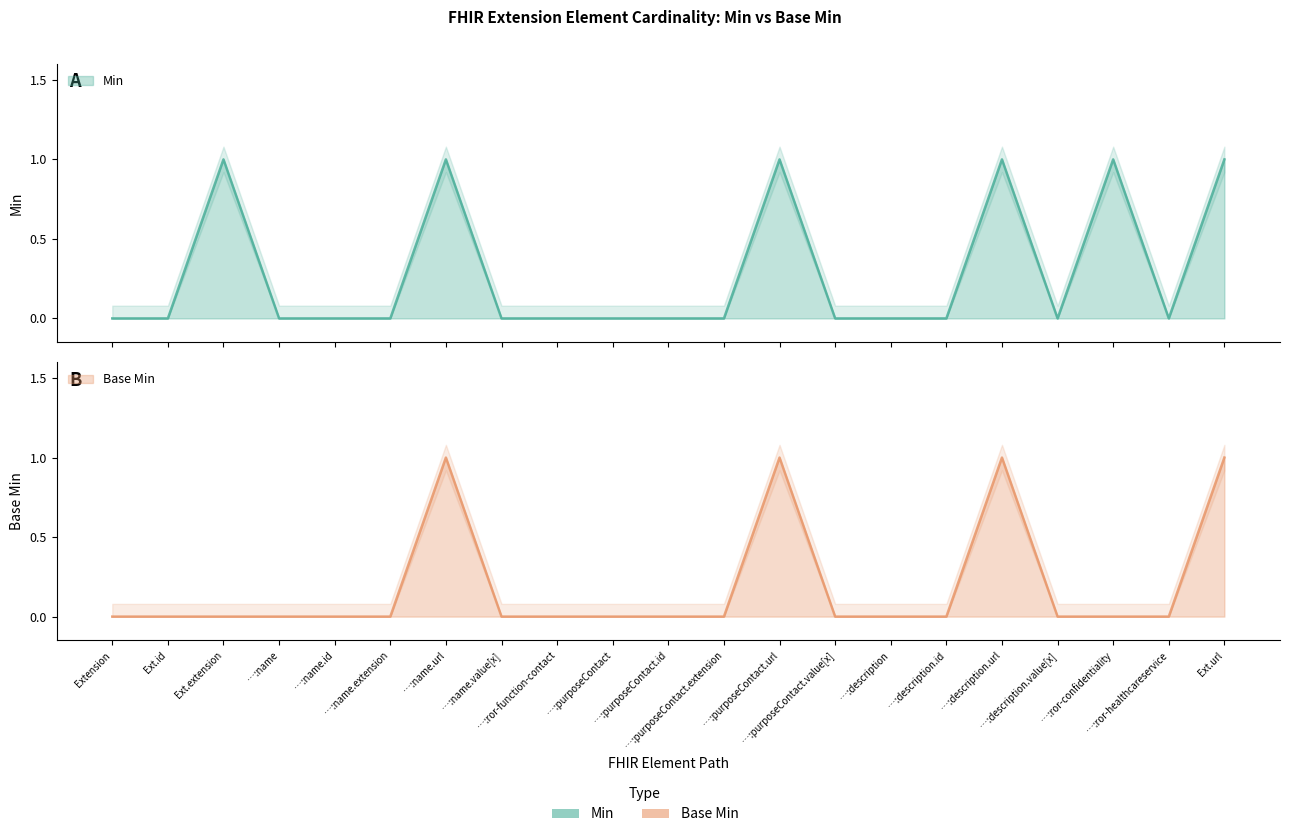

What position from the right is …:purposeContact.extension?

10